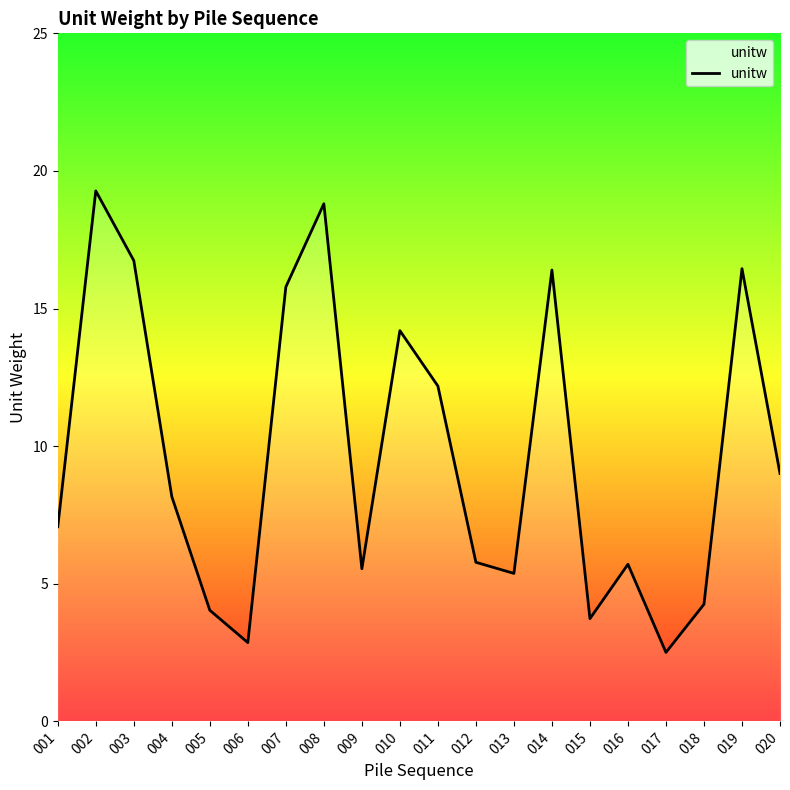

Between 003 and 012, which is larger?

003